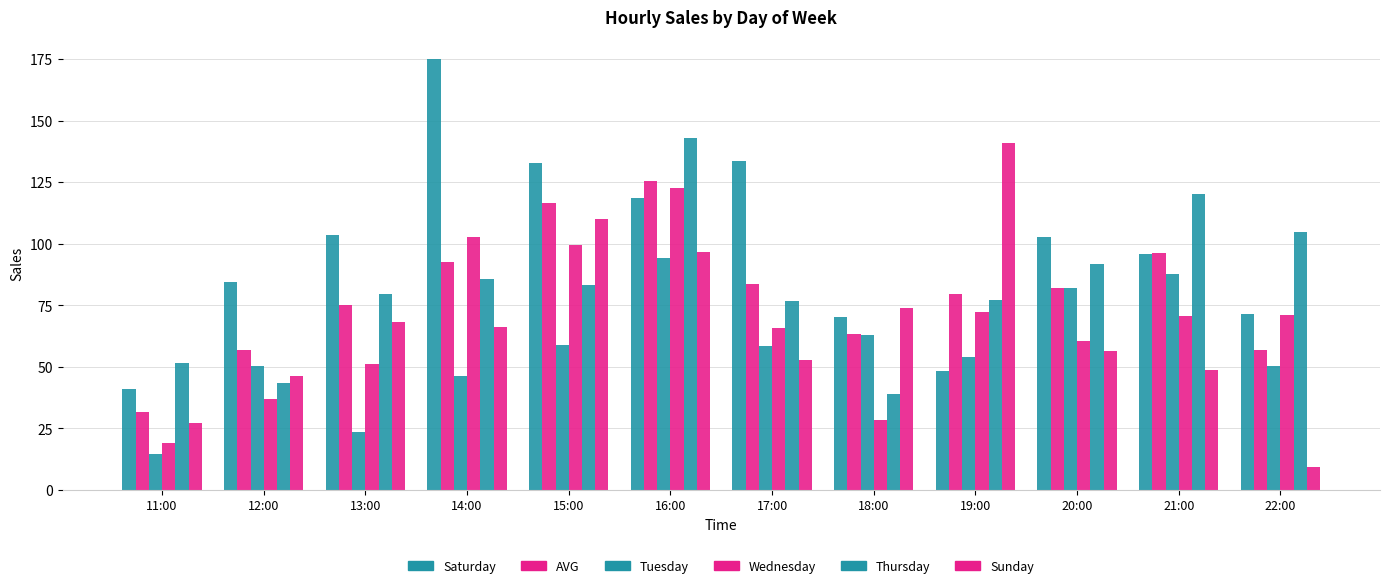

How many groups of bars are there?

12